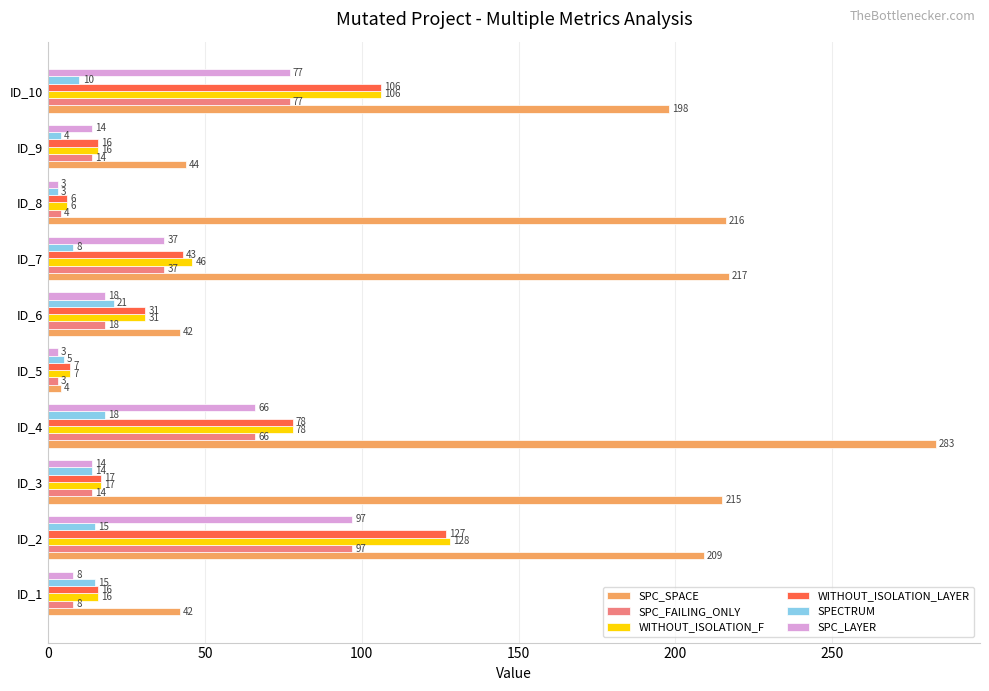

What is the total value across all series at ID_3?

291